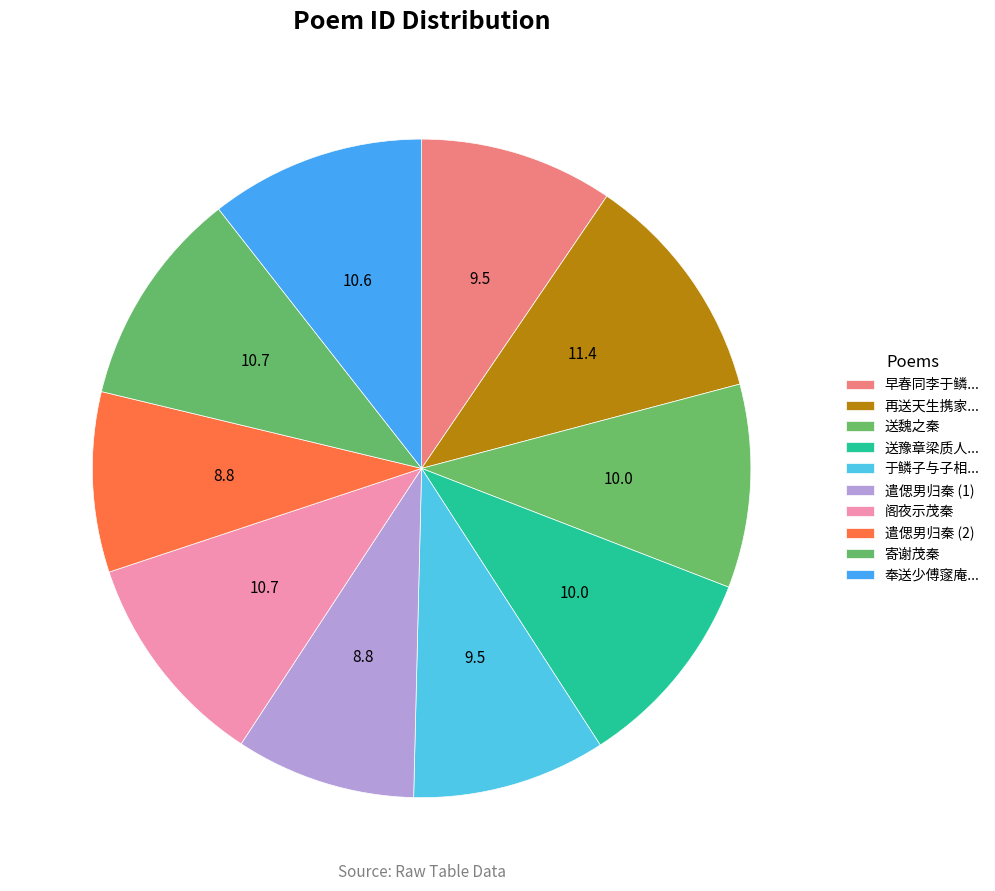

How many segments does this pie chart have?

10